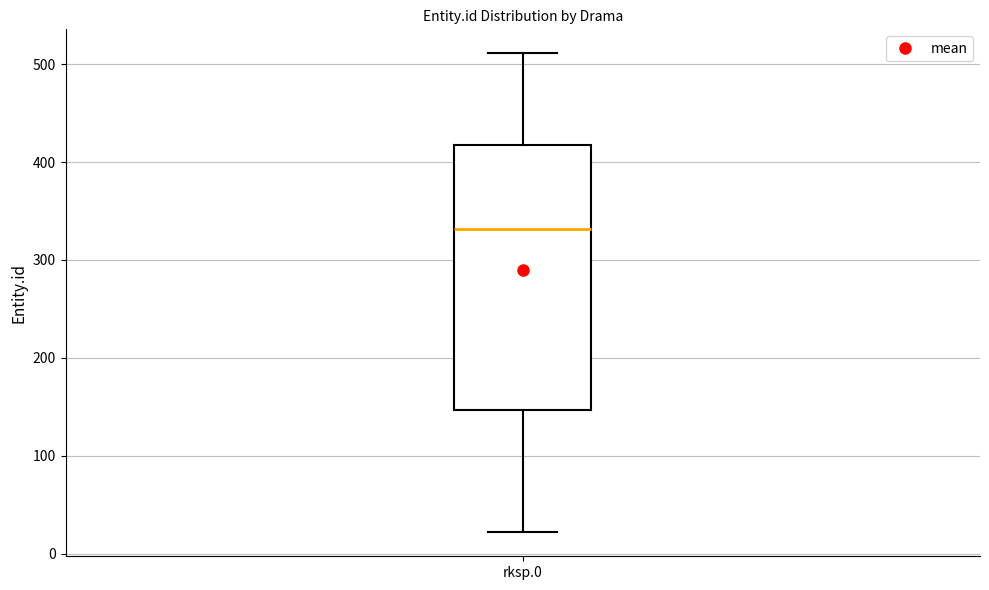

Where does the lower whisker of the box for rksp.0 end on the y-axis? The values are not printed on the chart, so give them approximately, as read against the axis.

20